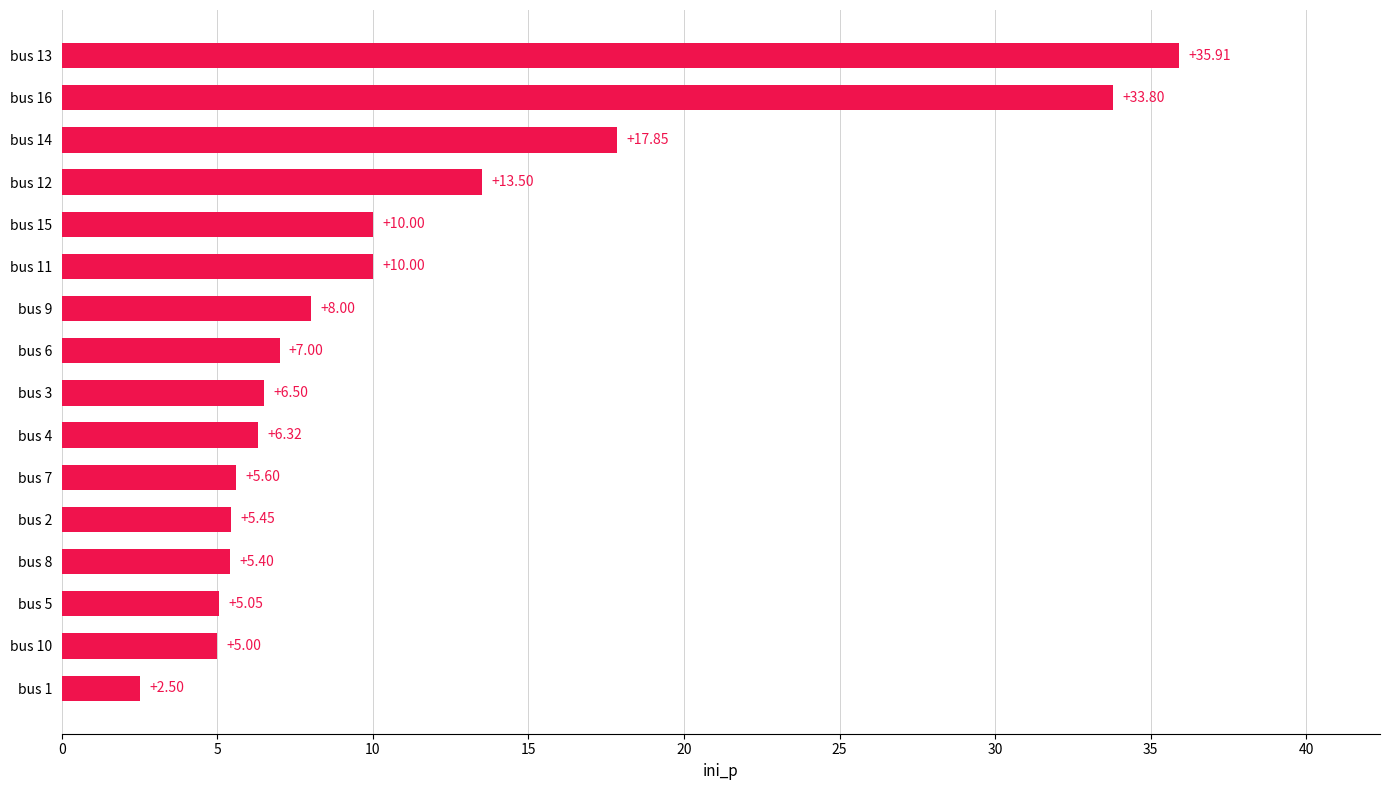

What is the ratio of the value at bus 1 to the value at bus 3?

0.4